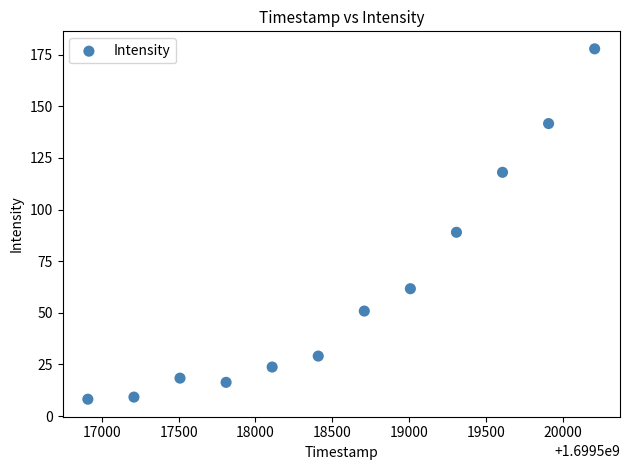

What is the range of X values (max minus min)?

3300.0